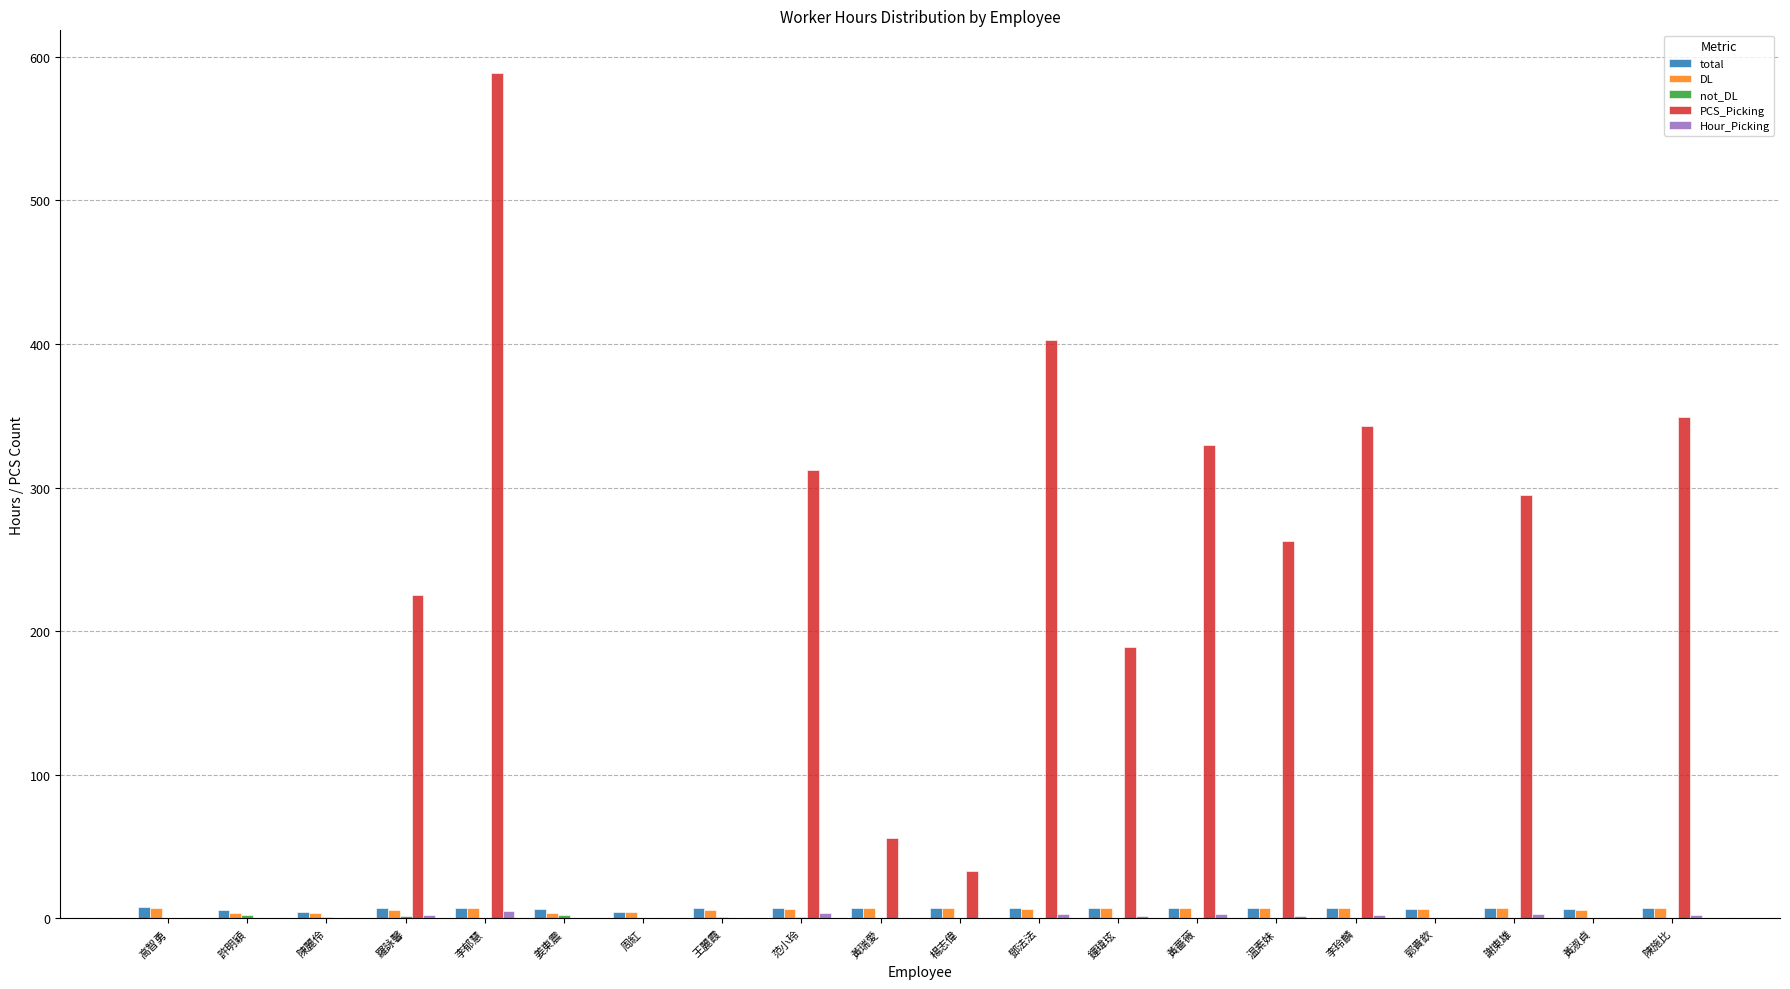

Count the number of data series in this chart.

5